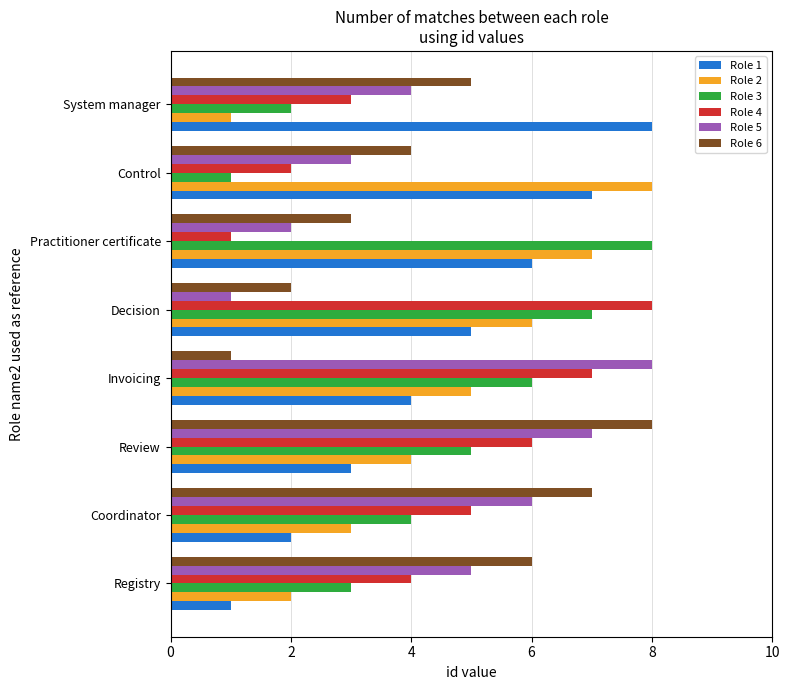

What is the difference between the maximum and minimum values in the Role 4 series?

7